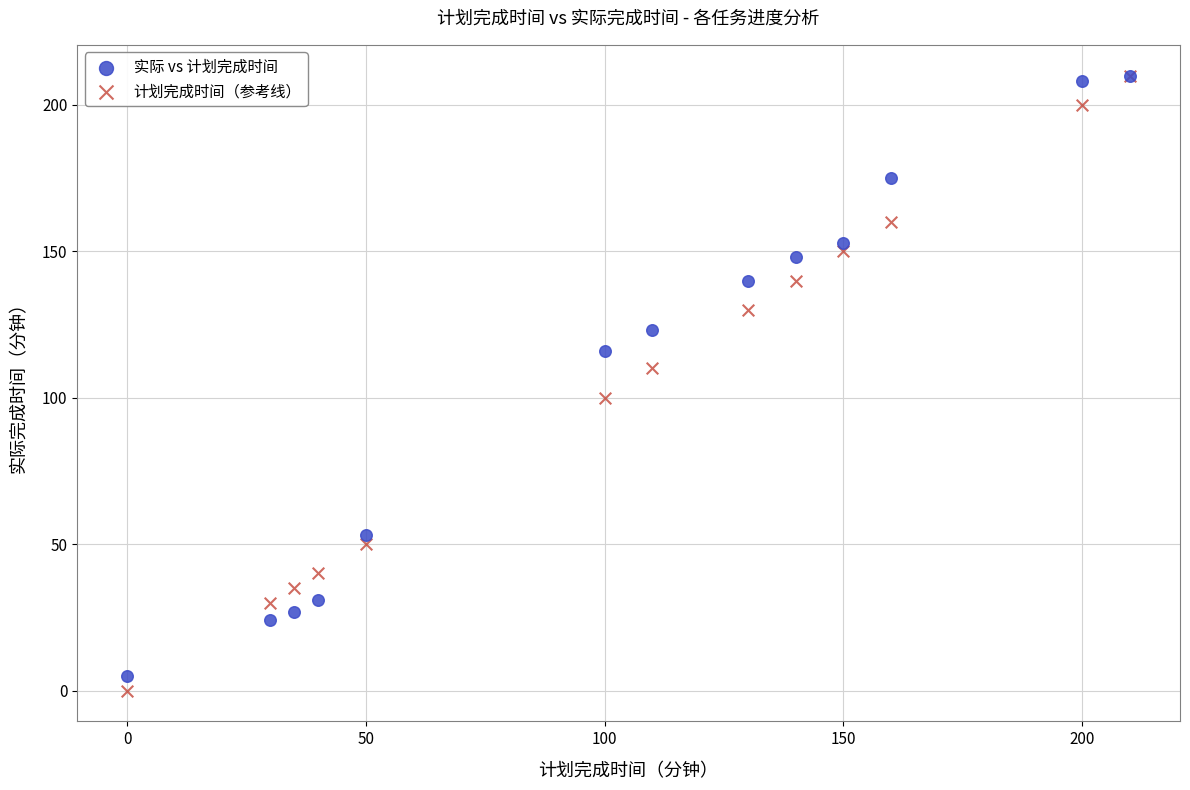

Which series has the widest spread of Y values?

计划完成时间（参考线）